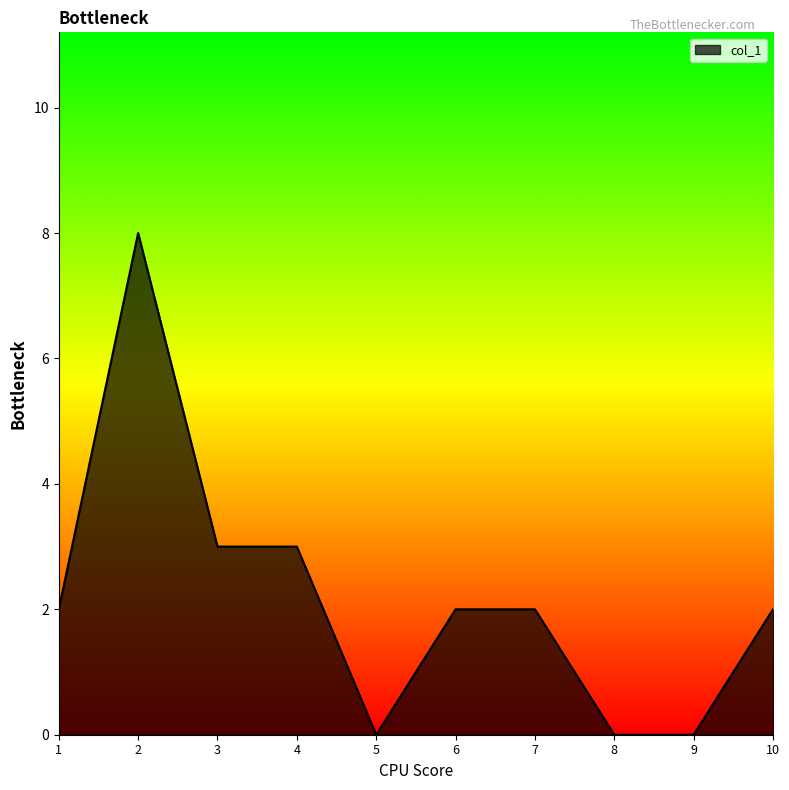

Between 7 and 5, which is larger?

7